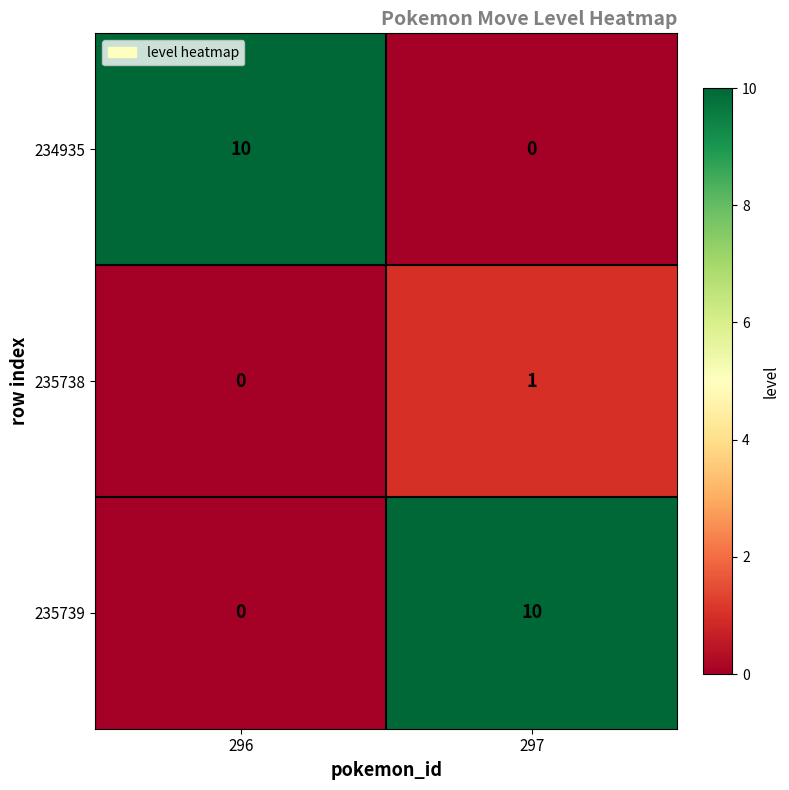

What is the maximum value shown in the chart?

10